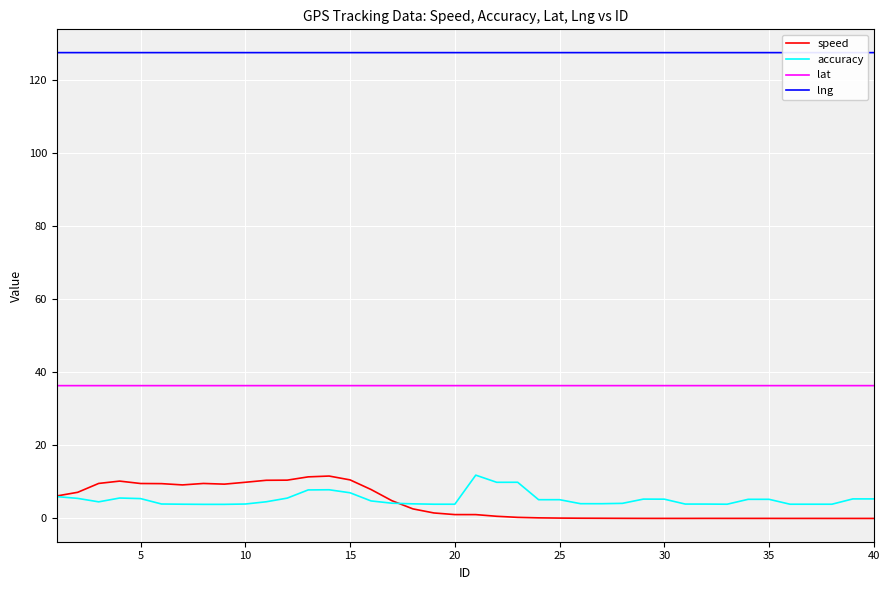

Which series has the largest total across all categories?

lng